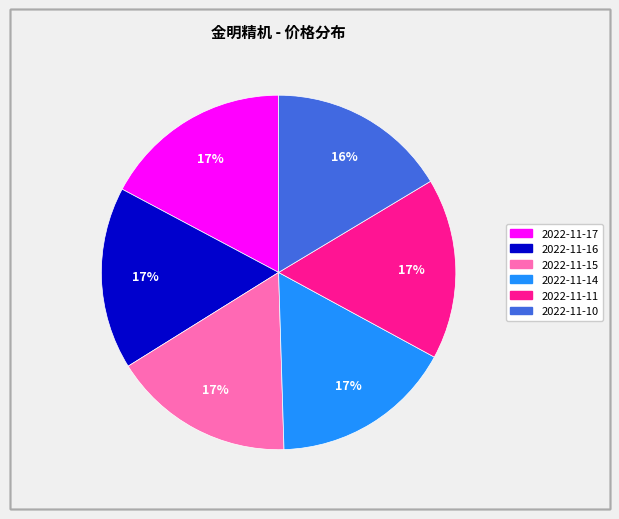

Approximately how many times larger is the value at 2022-11-17 compared to 2022-11-14?

1.0